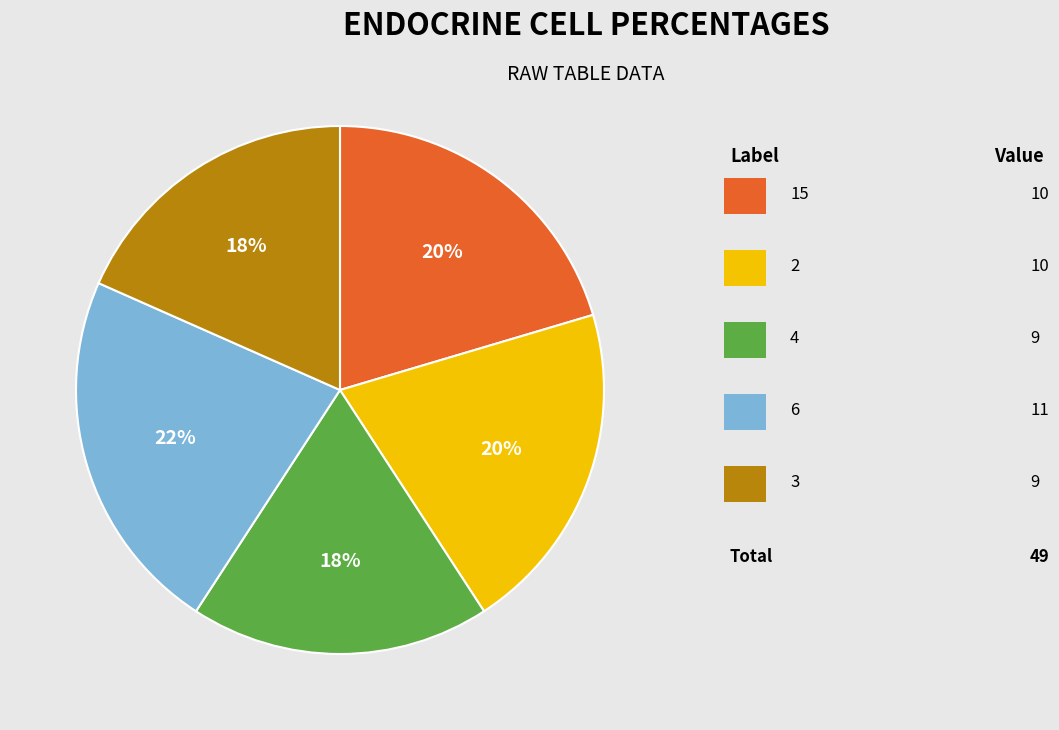

Count the number of slices in the pie.

5